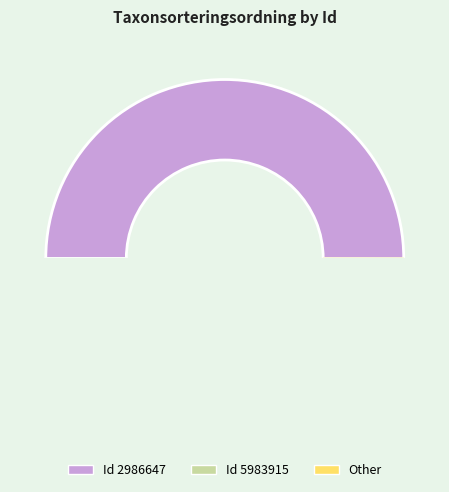

Count the number of slices in the pie.

2